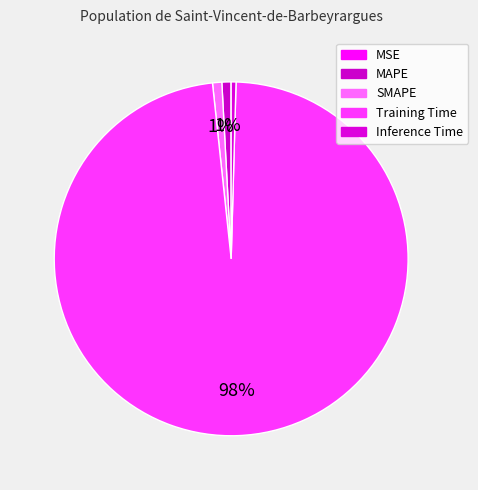

Does MAPE account for over 50% of the chart?

No